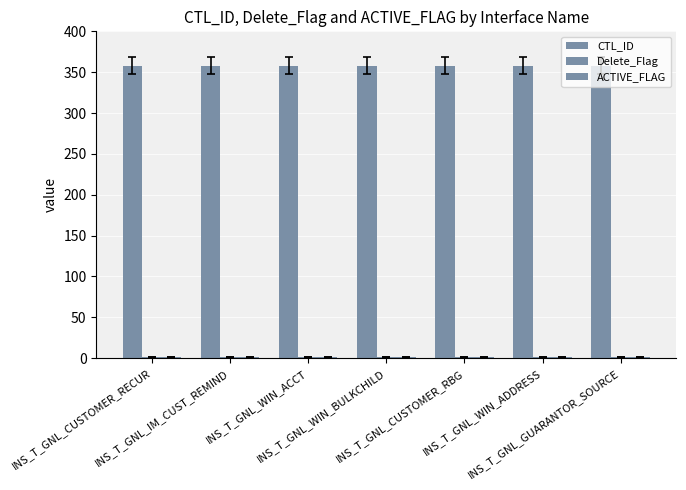

Reading left to right, list all the values displayed in this chart.

CTL_ID: 358	358	358	358	358	358	358
Delete_Flag: 1	1	1	1	1	1	1
ACTIVE_FLAG: 1	1	1	1	1	1	1